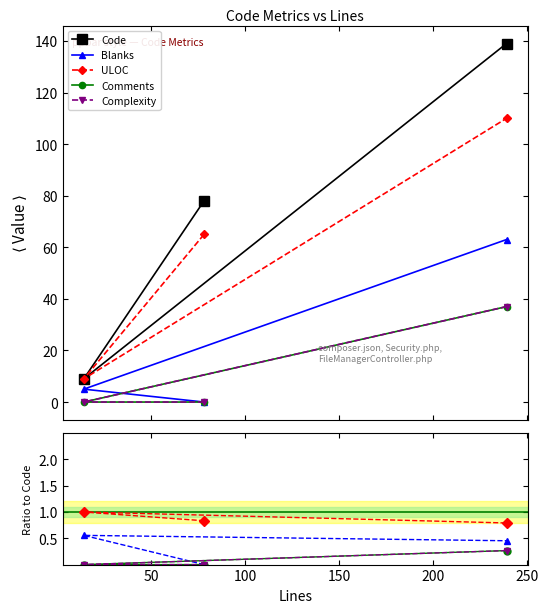

Count the number of categories in the chart.

3